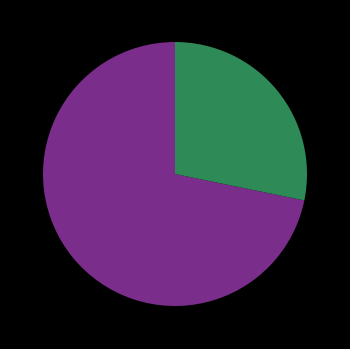

Count the number of slices in the pie.

2